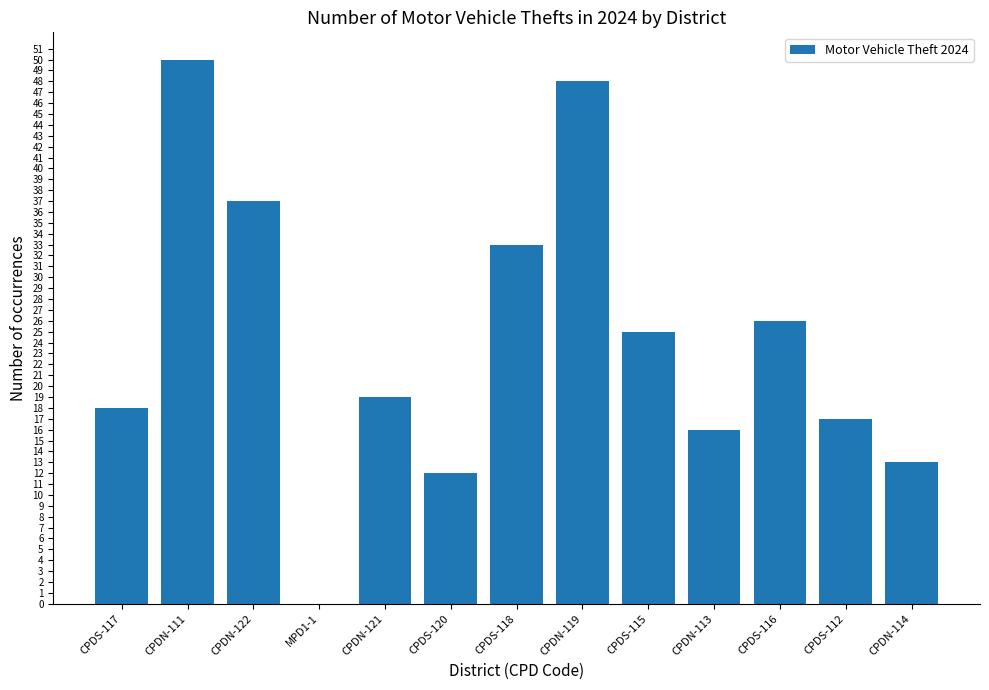

True or false: the data shows 37 at CPDN-122.

True